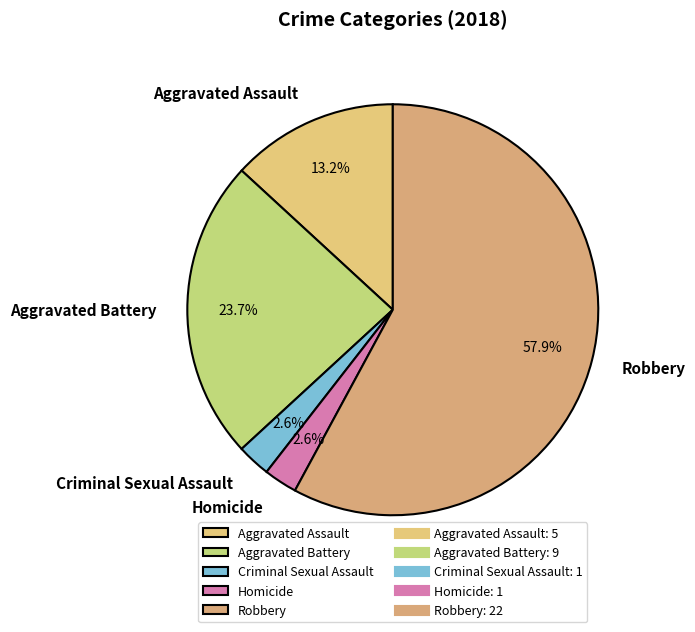

True or false: Homicide accounts for 3% of the total.

True